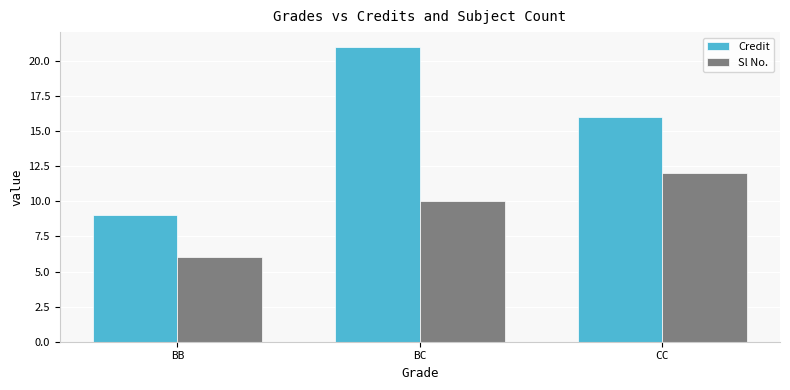

The Credit series shows 9 at BB. True or false?

True